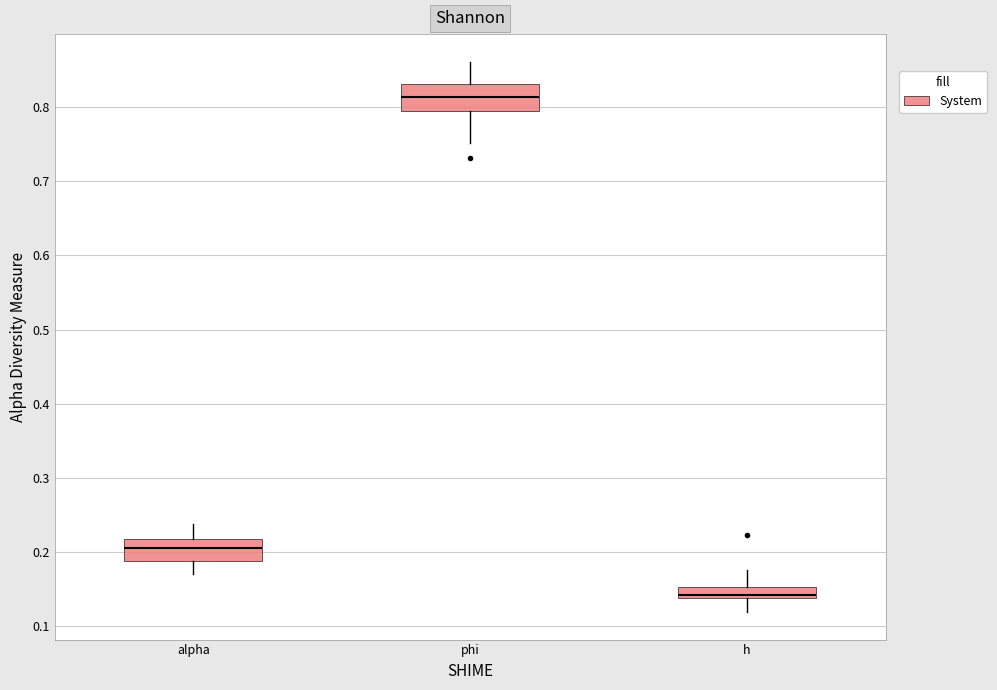

Which box's median line is the highest?

phi